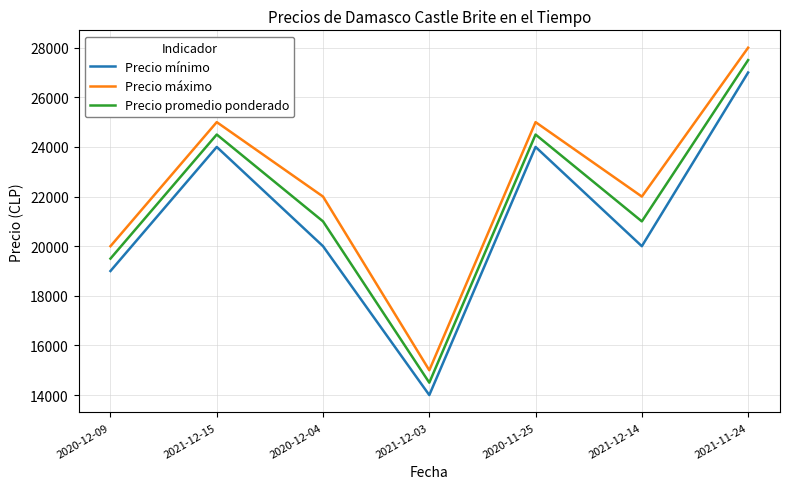

Read the Precio máximo value at 2020-12-04, to the nearest 50.

22000